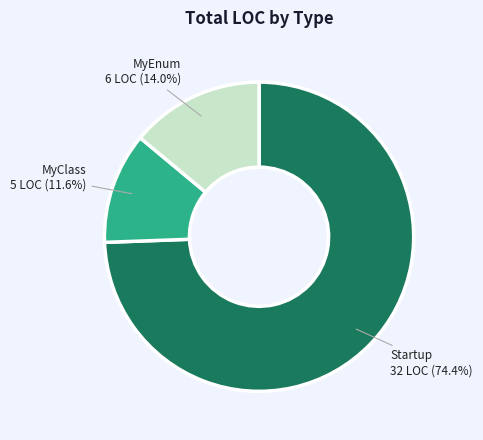

What percentage is NOT represented by MyClass?

88.4%